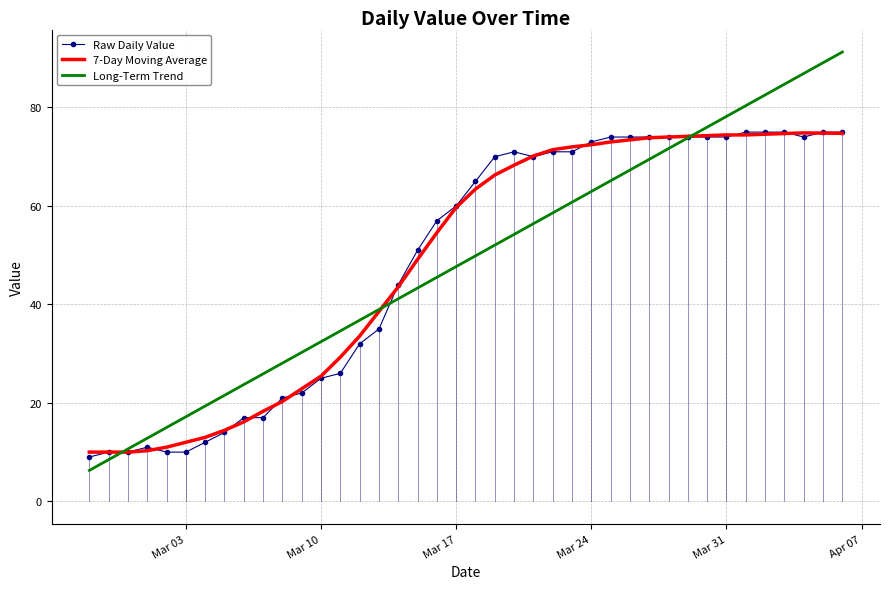

Which series has the widest spread of values?

Long-Term Trend